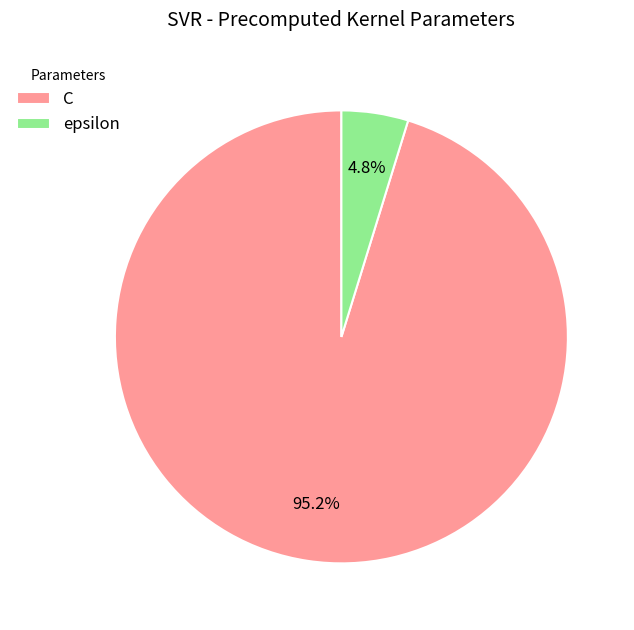

Which slice is the largest?

C